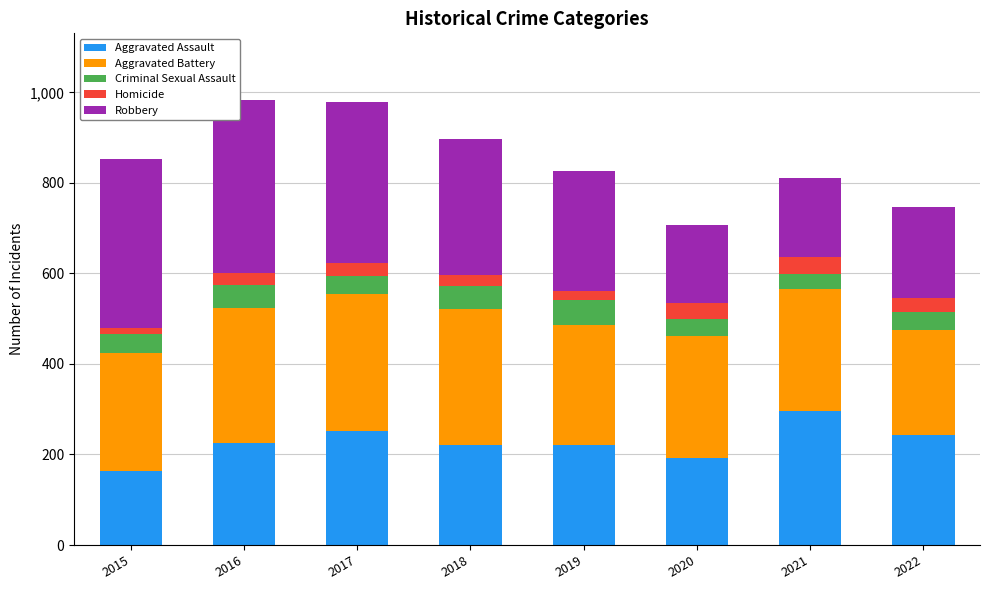

The Aggravated Assault series shows 225 at 2016. True or false?

True